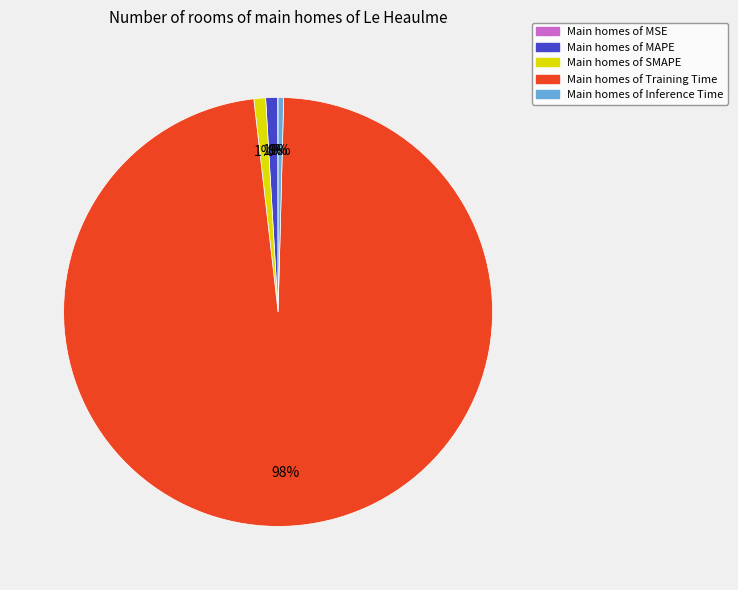

Is there any slice that represents more than half of the pie?

Yes